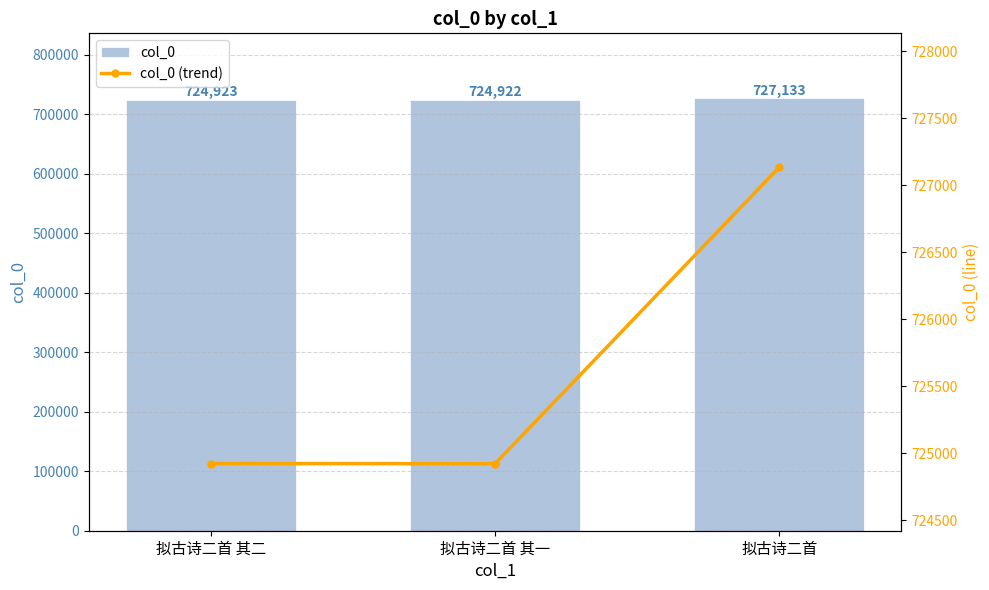

The value of col_0 at 拟古诗二首 is 1111816. True or false?

False